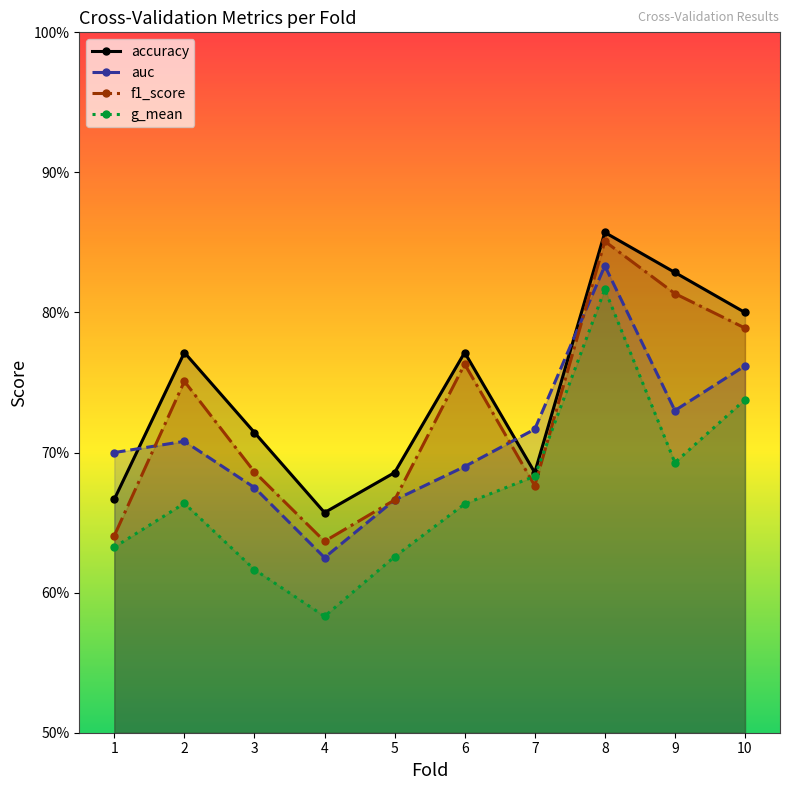

What value does the g_mean series have at 2?

0.7